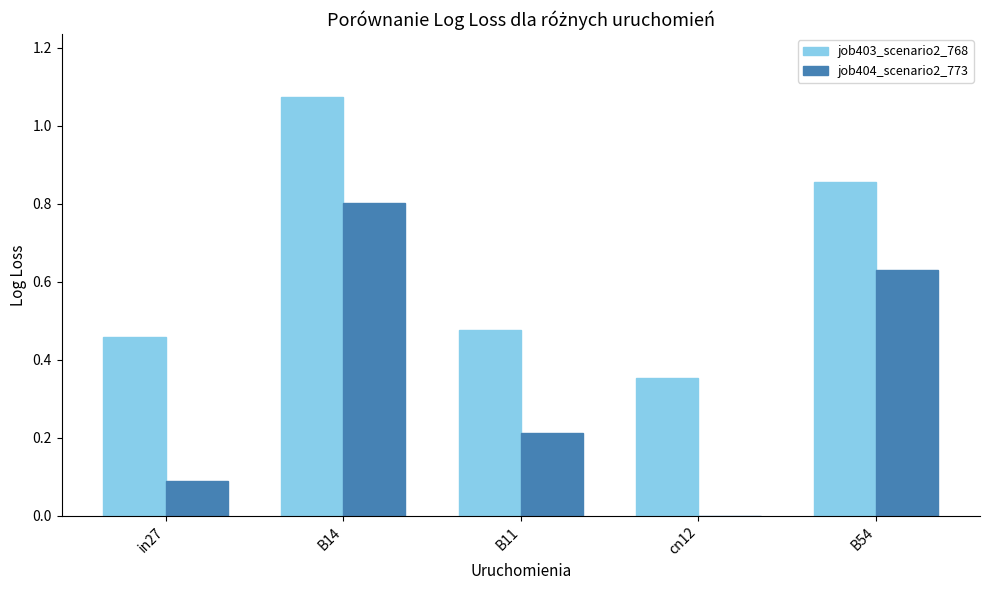

Is it true that job404_scenario2_773 equals 0.3 at B14?

False